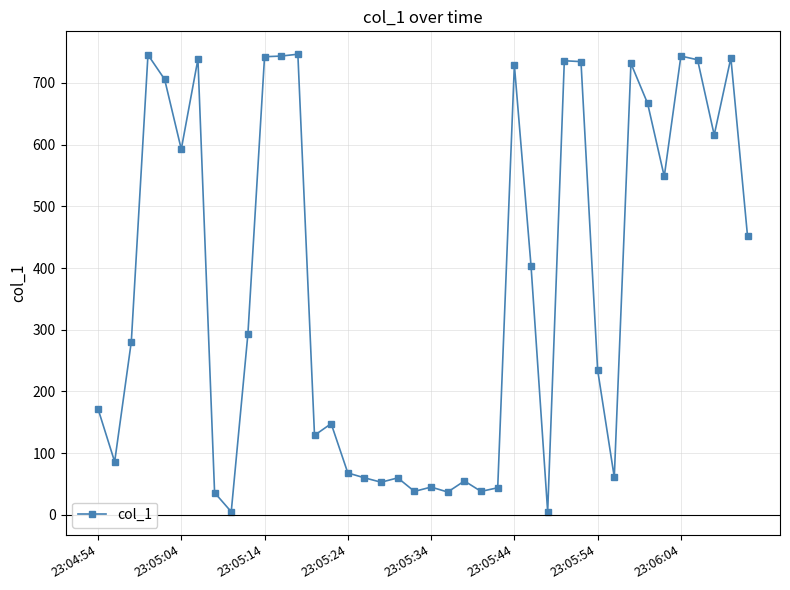

What is the maximum value shown in the chart?

746.5